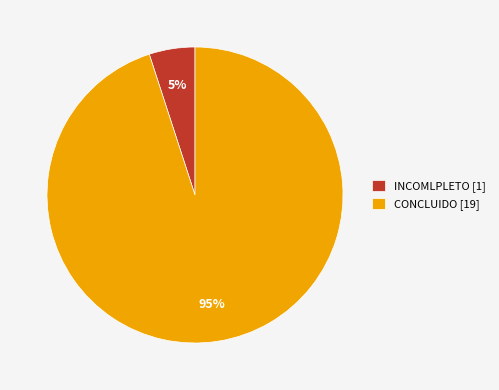

Rank the categories by value from highest to lowest.

CONCLUIDO, INCOMLPLETO